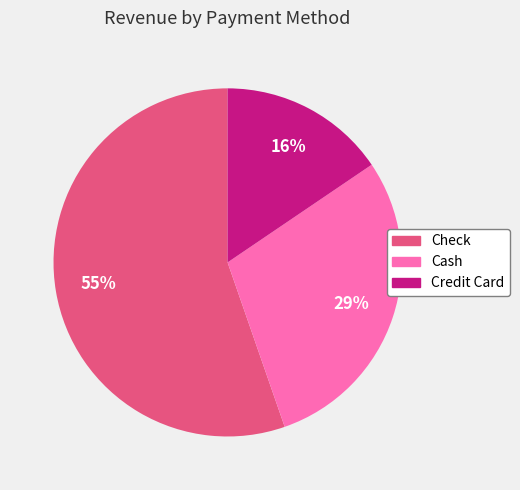

Which category has the smallest portion of the pie?

Credit Card